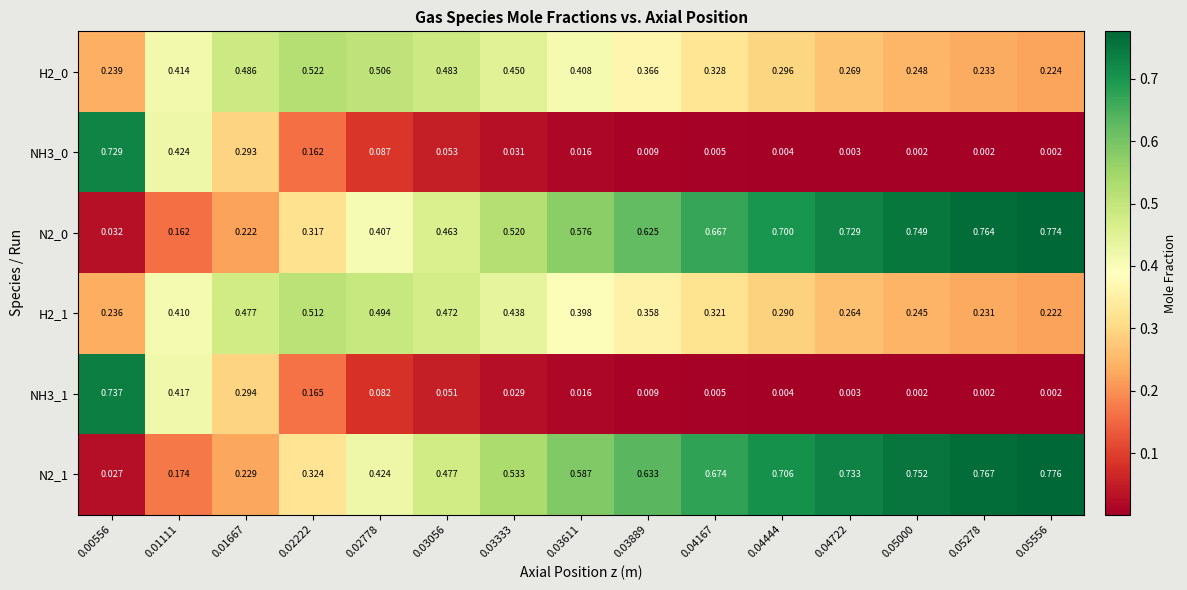

How many data points does each series have?

15